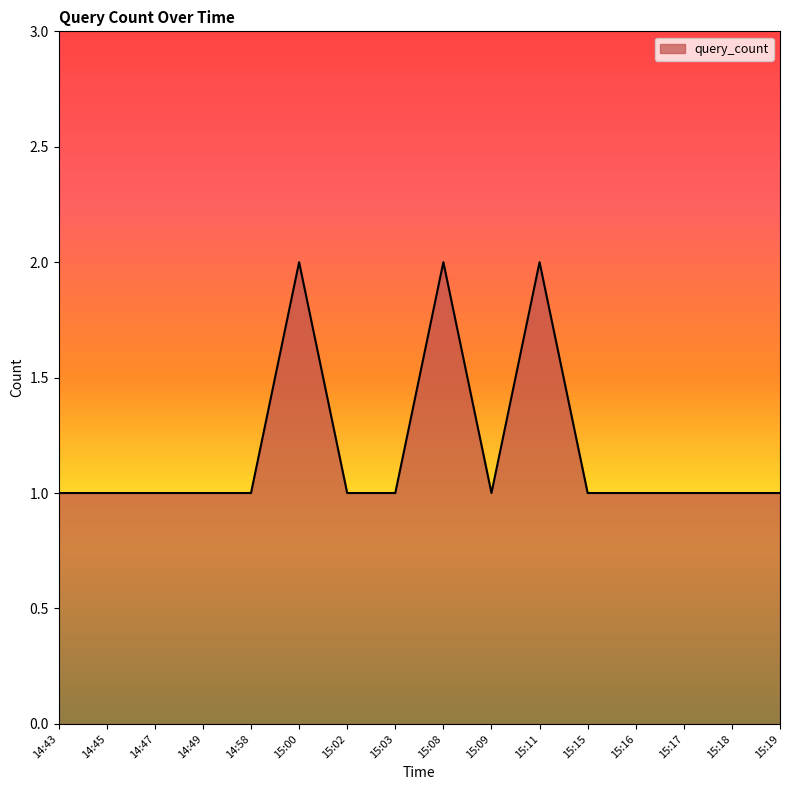

The chart shows a value of 1 at 14:47. True or false?

True